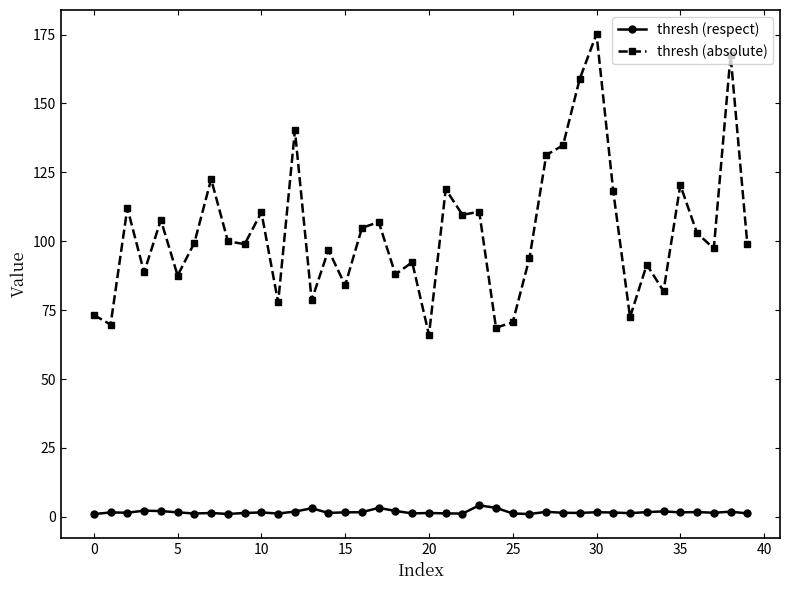

Does the chart display data point markers on the line(s)?

Yes